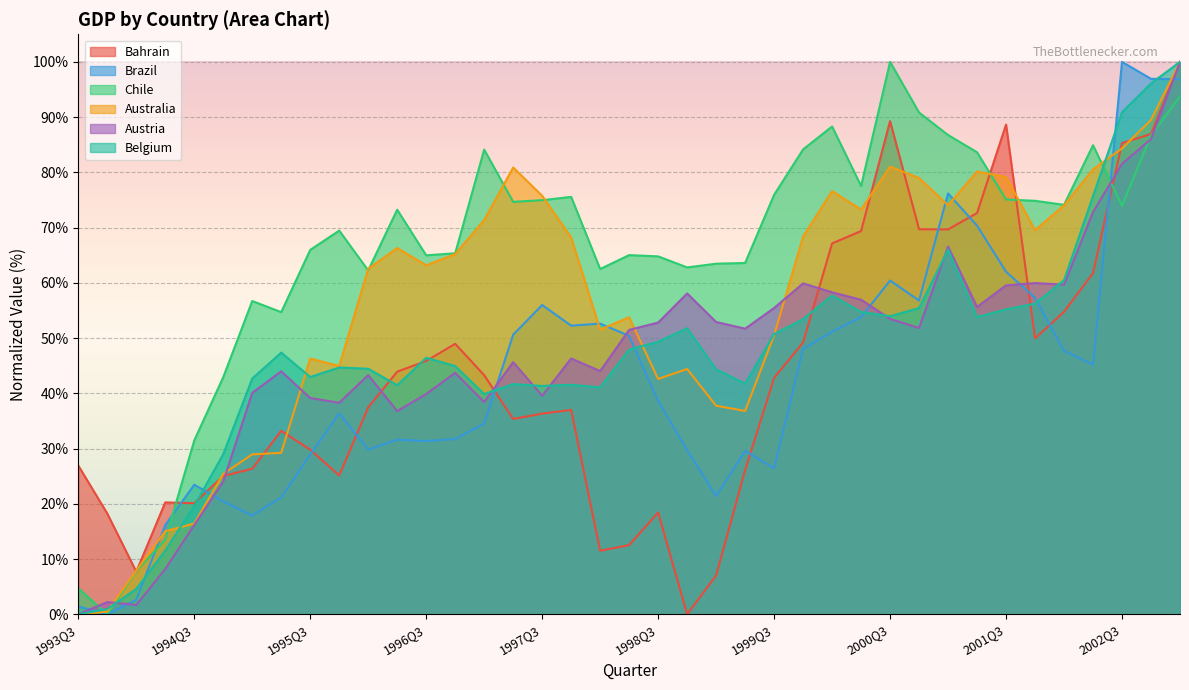

Reading left to right, transcribe all the data shown in this chart.

Bahrain: 1993Q3=26.9	1993Q4=18.2	1994Q1=7.7	1994Q2=20.3	1994Q3=20.1	1994Q4=25.0	1995Q1=26.3	1995Q2=33.2	1995Q3=29.8	1995Q4=25.2	1996Q1=37.5	1996Q2=43.9	1996Q3=45.9	1996Q4=49.0	1997Q1=43.3	1997Q2=35.4	1997Q3=36.3	1997Q4=37.0	1998Q1=11.5	1998Q2=12.5	1998Q3=18.4	1998Q4=0.0	1999Q1=7.0	1999Q2=26.1	1999Q3=42.8	1999Q4=49.2	2000Q1=67.1	2000Q2=69.4	2000Q3=89.3	2000Q4=69.7	2001Q1=69.7	2001Q2=72.6	2001Q3=88.7	2001Q4=50.0	2002Q1=54.8	2002Q2=61.8	2002Q3=85.3	2002Q4=86.9	2003Q1=100.0
Brazil: 1993Q3=1.4	1993Q4=0.0	1994Q1=2.6	1994Q2=16.2	1994Q3=23.5	1994Q4=20.5	1995Q1=17.9	1995Q2=21.2	1995Q3=28.9	1995Q4=36.4	1996Q1=29.8	1996Q2=31.6	1996Q3=31.4	1996Q4=31.7	1997Q1=34.5	1997Q2=50.6	1997Q3=56.0	1997Q4=52.3	1998Q1=52.6	1998Q2=50.4	1998Q3=38.6	1998Q4=29.7	1999Q1=21.4	1999Q2=29.6	1999Q3=26.5	1999Q4=48.1	2000Q1=51.2	2000Q2=53.8	2000Q3=60.4	2000Q4=56.8	2001Q1=76.2	2001Q2=70.4	2001Q3=62.0	2001Q4=57.3	2002Q1=47.7	2002Q2=45.2	2002Q3=100.0	2002Q4=96.9	2003Q1=96.9
Chile: 1993Q3=4.7	1993Q4=0.0	1994Q1=7.8	1994Q2=13.5	1994Q3=31.5	1994Q4=42.9	1995Q1=56.7	1995Q2=54.7	1995Q3=66.0	1995Q4=69.5	1996Q1=62.3	1996Q2=73.2	1996Q3=65.0	1996Q4=65.4	1997Q1=84.1	1997Q2=74.7	1997Q3=75.0	1997Q4=75.6	1998Q1=62.5	1998Q2=65.0	1998Q3=64.8	1998Q4=62.8	1999Q1=63.5	1999Q2=63.6	1999Q3=75.9	1999Q4=84.2	2000Q1=88.3	2000Q2=77.5	2000Q3=100.0	2000Q4=90.8	2001Q1=86.8	2001Q2=83.6	2001Q3=75.1	2001Q4=74.9	2002Q1=74.1	2002Q2=84.9	2002Q3=73.9	2002Q4=86.7	2003Q1=93.8
Australia: 1993Q3=0.0	1993Q4=0.5	1994Q1=7.9	1994Q2=15.0	1994Q3=16.4	1994Q4=25.4	1995Q1=29.0	1995Q2=29.2	1995Q3=46.3	1995Q4=44.9	1996Q1=62.6	1996Q2=66.3	1996Q3=63.2	1996Q4=65.2	1997Q1=71.4	1997Q2=80.9	1997Q3=75.8	1997Q4=68.2	1998Q1=51.5	1998Q2=53.8	1998Q3=42.6	1998Q4=44.4	1999Q1=37.8	1999Q2=36.8	1999Q3=50.5	1999Q4=68.4	2000Q1=76.6	2000Q2=73.3	2000Q3=81.0	2000Q4=79.0	2001Q1=74.0	2001Q2=80.2	2001Q3=79.1	2001Q4=69.6	2002Q1=74.0	2002Q2=80.6	2002Q3=84.3	2002Q4=89.5	2003Q1=100.0
Austria: 1993Q3=0.0	1993Q4=2.2	1994Q1=1.7	1994Q2=8.2	1994Q3=16.2	1994Q4=24.0	1995Q1=40.1	1995Q2=44.0	1995Q3=39.2	1995Q4=38.3	1996Q1=43.3	1996Q2=36.8	1996Q3=39.9	1996Q4=43.7	1997Q1=38.4	1997Q2=45.6	1997Q3=39.6	1997Q4=46.3	1998Q1=44.0	1998Q2=51.5	1998Q3=52.8	1998Q4=58.1	1999Q1=52.9	1999Q2=51.7	1999Q3=55.5	1999Q4=59.9	2000Q1=58.3	2000Q2=57.0	2000Q3=53.5	2000Q4=51.8	2001Q1=66.6	2001Q2=55.6	2001Q3=59.6	2001Q4=60.0	2002Q1=59.7	2002Q2=72.8	2002Q3=81.5	2002Q4=86.0	2003Q1=100.0
Belgium: 1993Q3=0.0	1993Q4=1.0	1994Q1=4.6	1994Q2=11.5	1994Q3=19.6	1994Q4=29.0	1995Q1=42.7	1995Q2=47.4	1995Q3=43.0	1995Q4=44.7	1996Q1=44.5	1996Q2=41.5	1996Q3=46.4	1996Q4=44.9	1997Q1=39.9	1997Q2=41.7	1997Q3=41.3	1997Q4=41.6	1998Q1=41.1	1998Q2=47.9	1998Q3=49.3	1998Q4=51.8	1999Q1=44.3	1999Q2=41.8	1999Q3=50.8	1999Q4=53.4	2000Q1=57.7	2000Q2=54.7	2000Q3=54.0	2000Q4=55.4	2001Q1=66.0	2001Q2=53.8	2001Q3=55.2	2001Q4=56.2	2002Q1=60.5	2002Q2=75.7	2002Q3=90.9	2002Q4=96.1	2003Q1=100.0